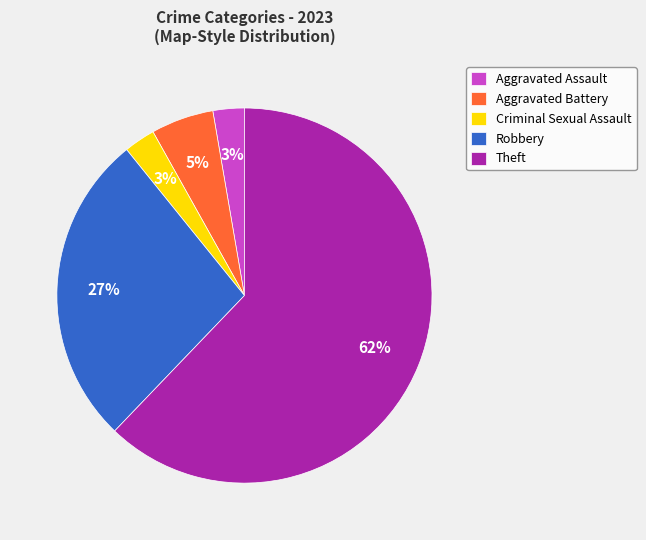

Combined, do Criminal Sexual Assault and Robbery account for over 50%?

No